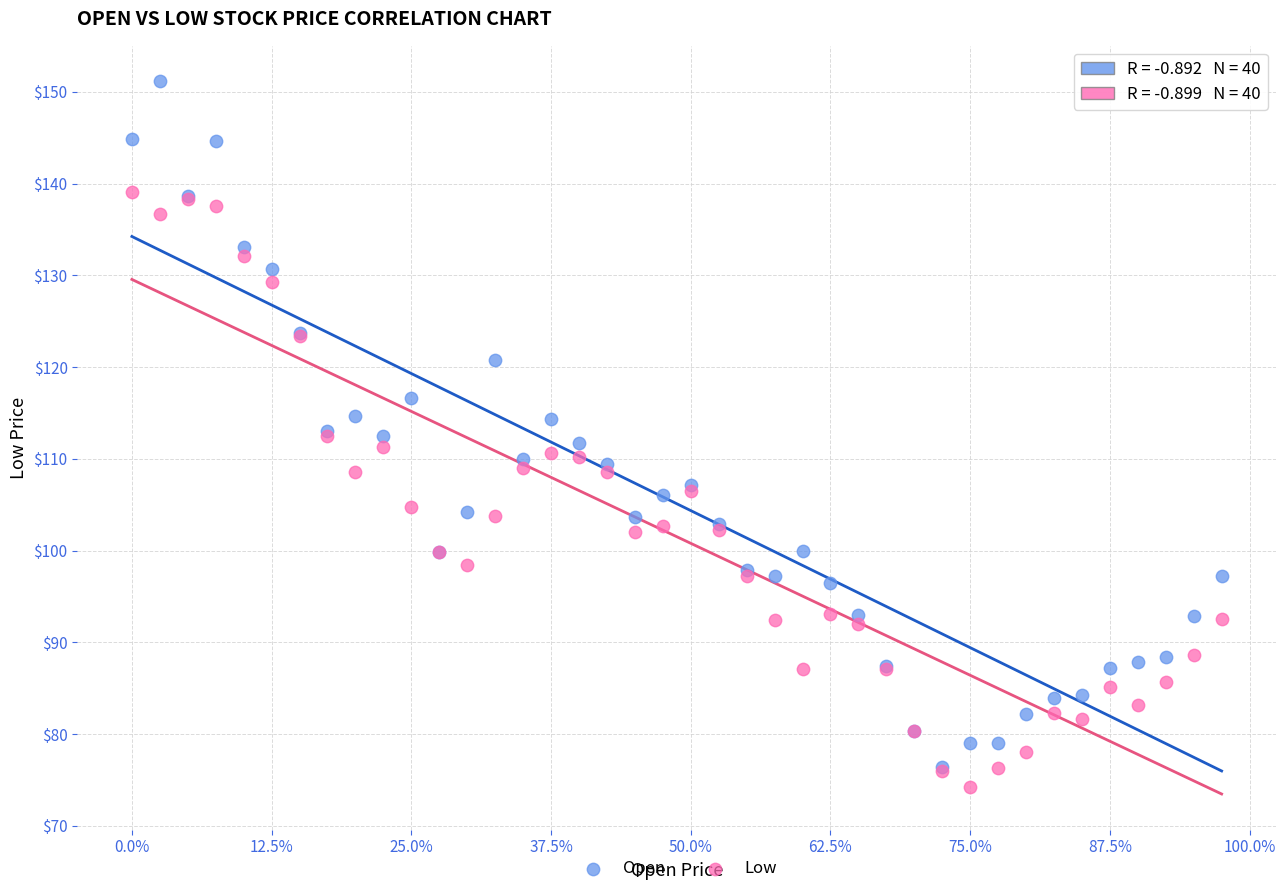

Which series reaches the maximum Y coordinate?

Open